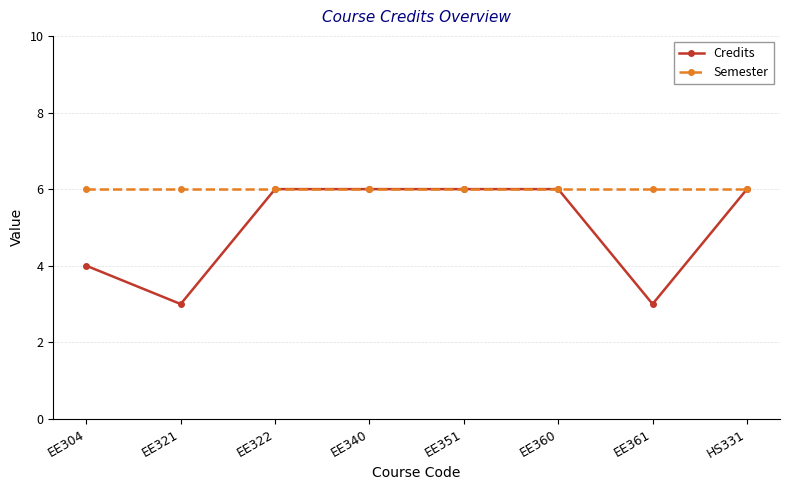

What is the average value of the Credits series?

5